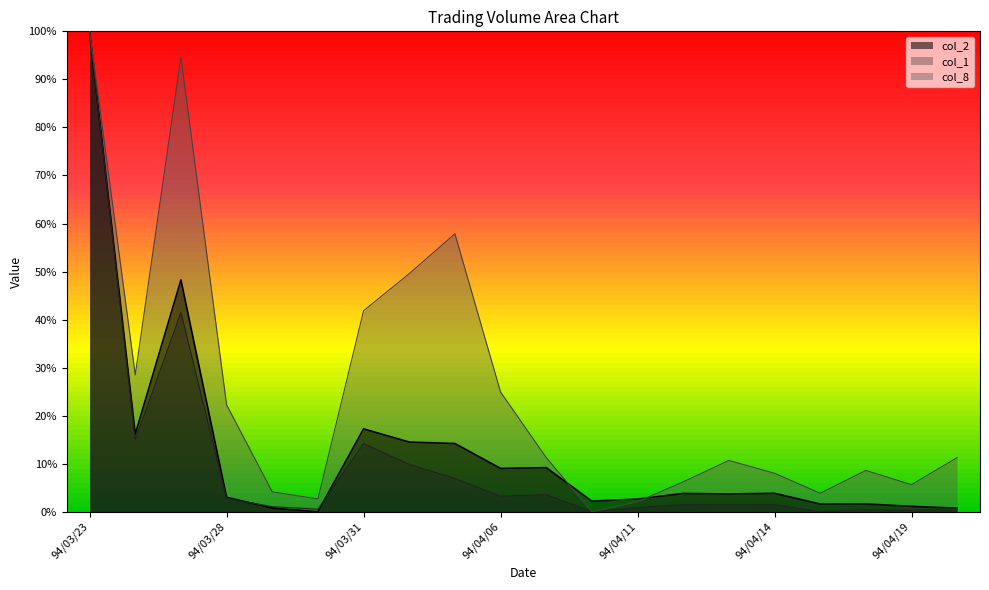

Is it true that col_2 equals 13.7 at 94/03/25?

False